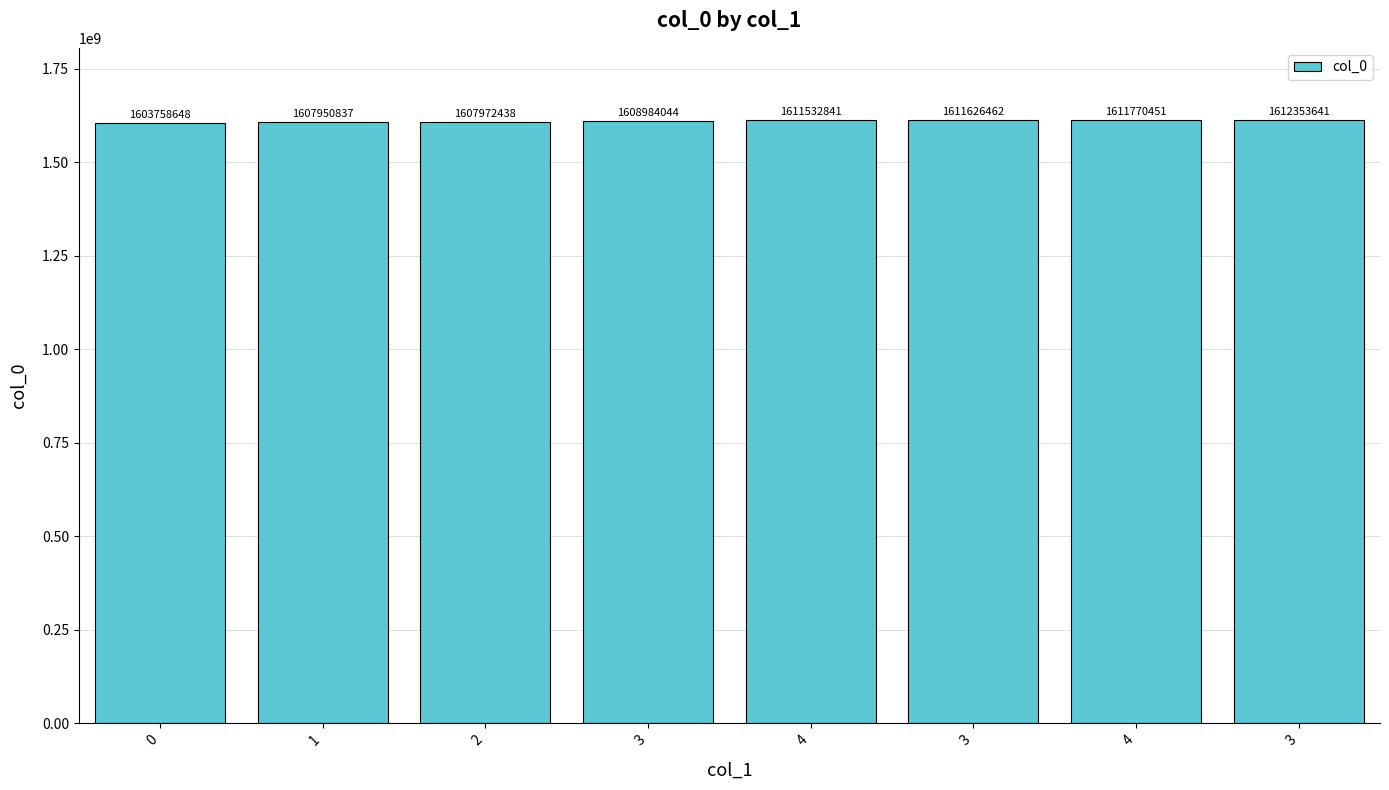

Reading left to right, what are all the values shown in this chart?

0=1603758648	1=1607950837	2=1607972438	3=1608984044	4=1611532841	3=1611626462	4=1611770451	3=1612353641